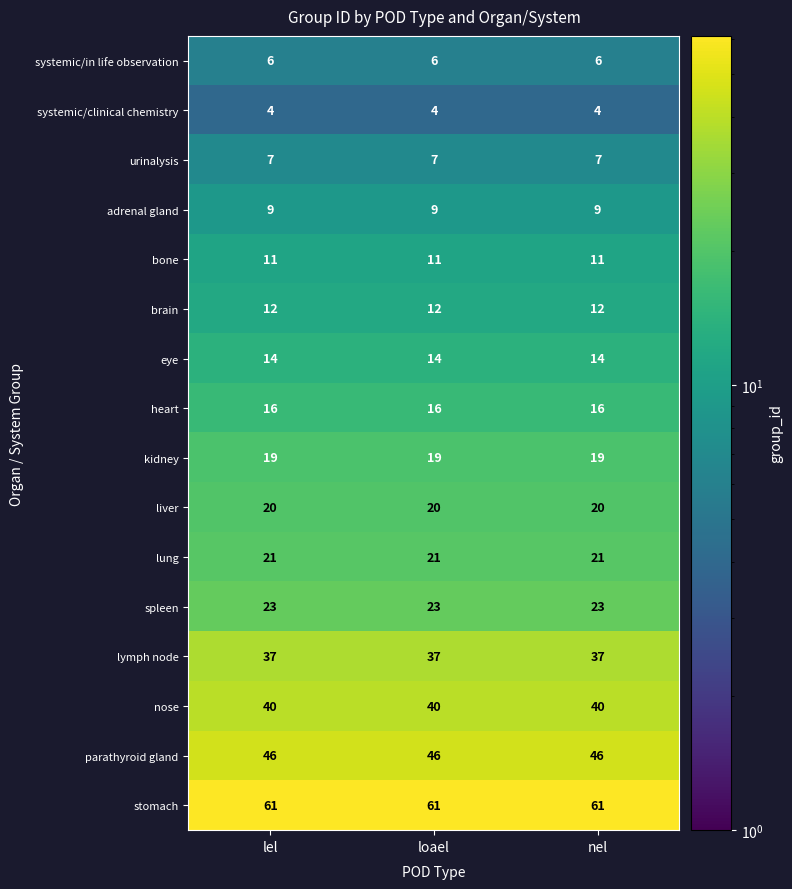

True or false: stomach has a value of 61 at nel.

True